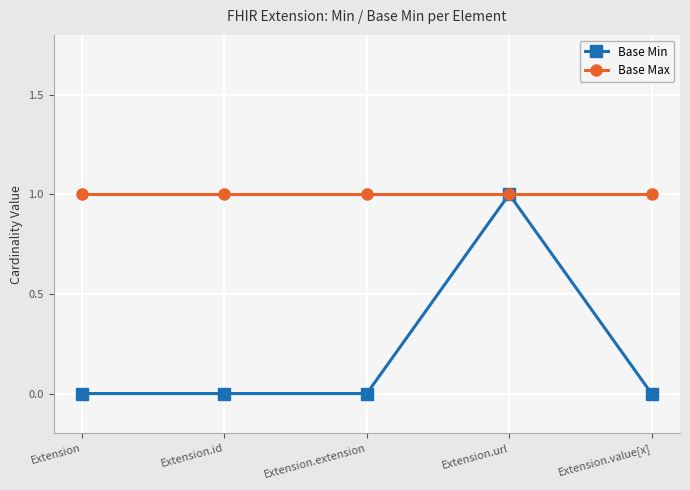

List the series in order of their overall mean, lowest first.

Base Min, Base Max